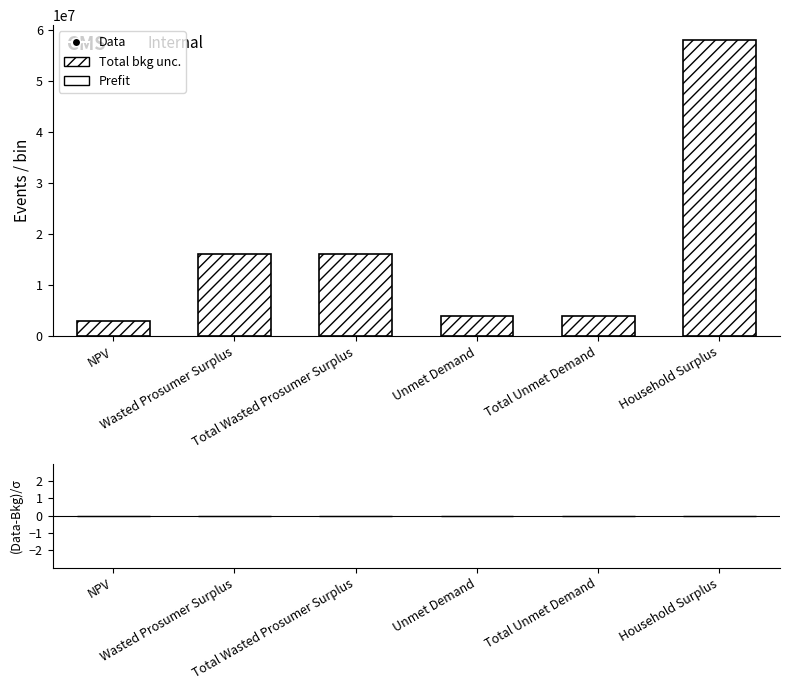

What is the value of the 4th bar from the left?

3940022.8